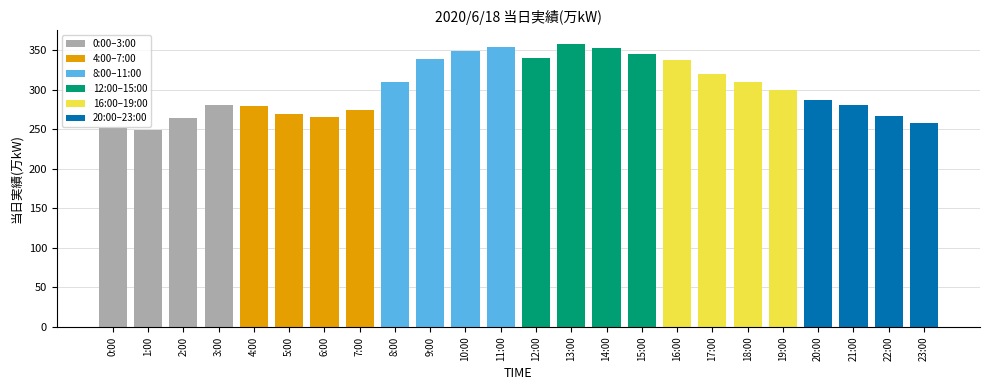

What is the label of the 4th bar from the left?

3:00